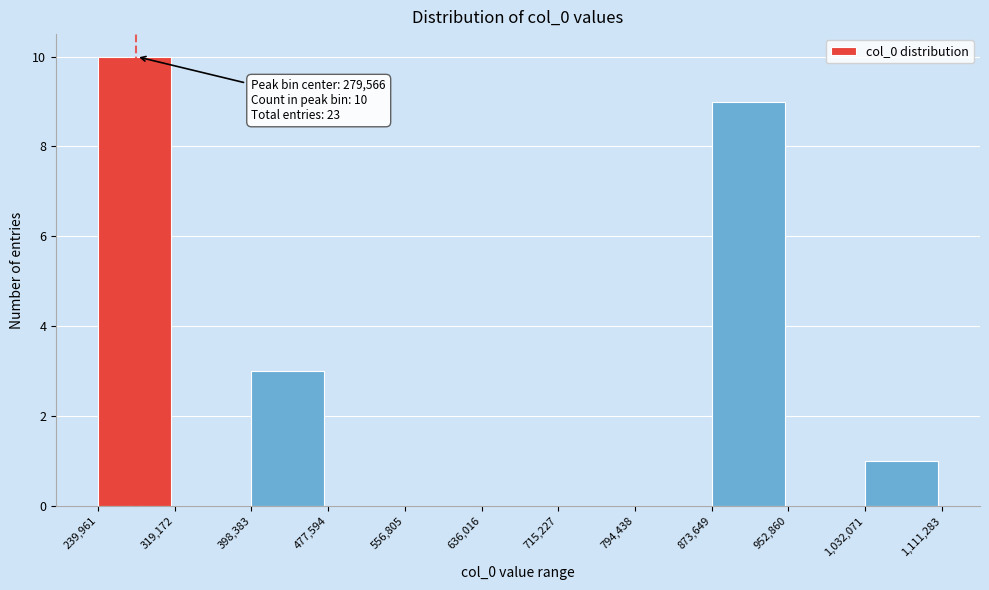

Over which range of the x-axis is the bar tallest?

239,961 to 319,172